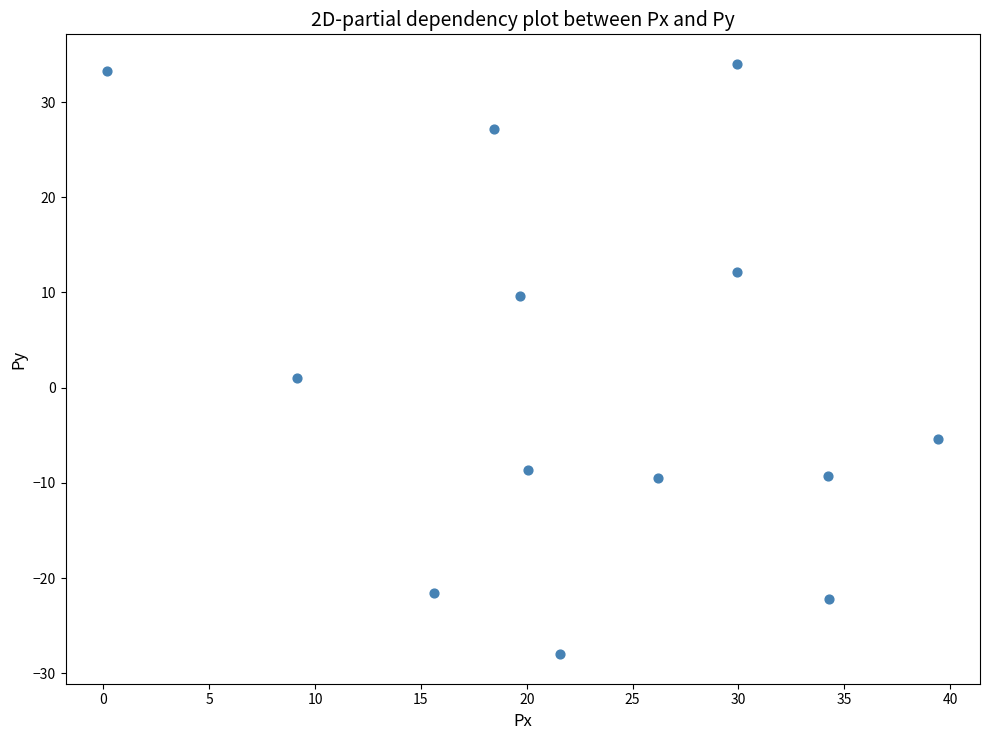

What is the range of Y values (max minus min)?

62.0